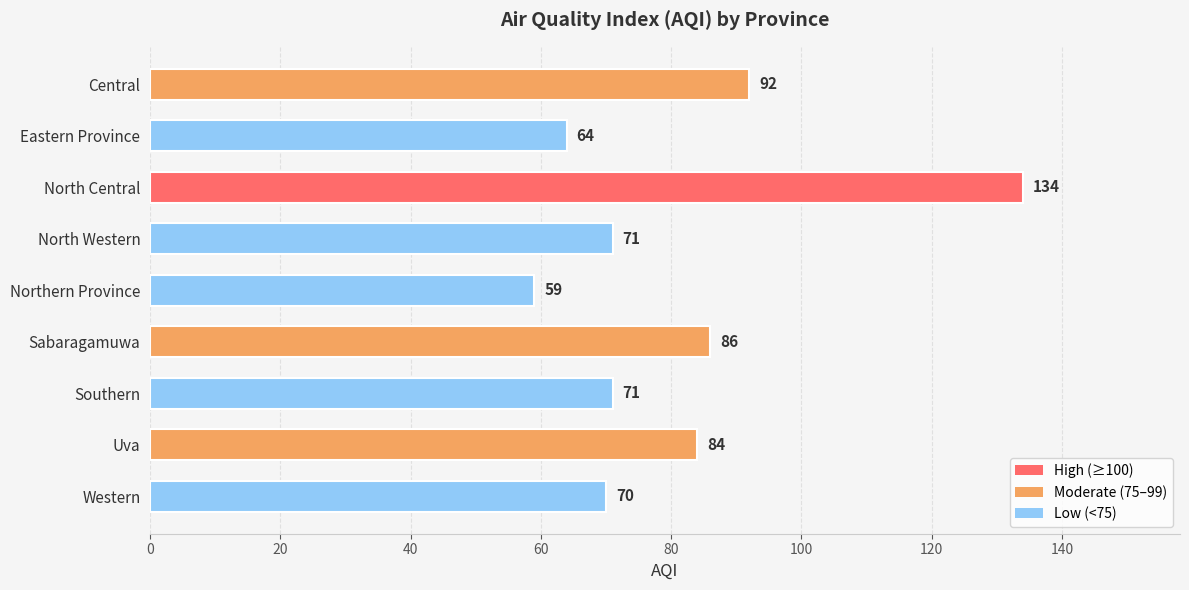

Which has a higher value, Southern or Western?

Southern